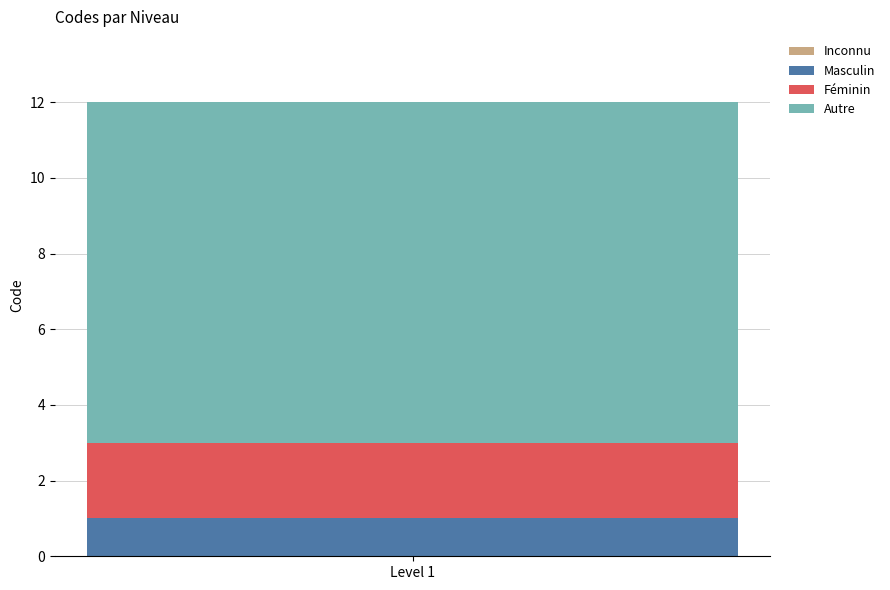

The Masculin series shows 0 at Level 1. True or false?

False